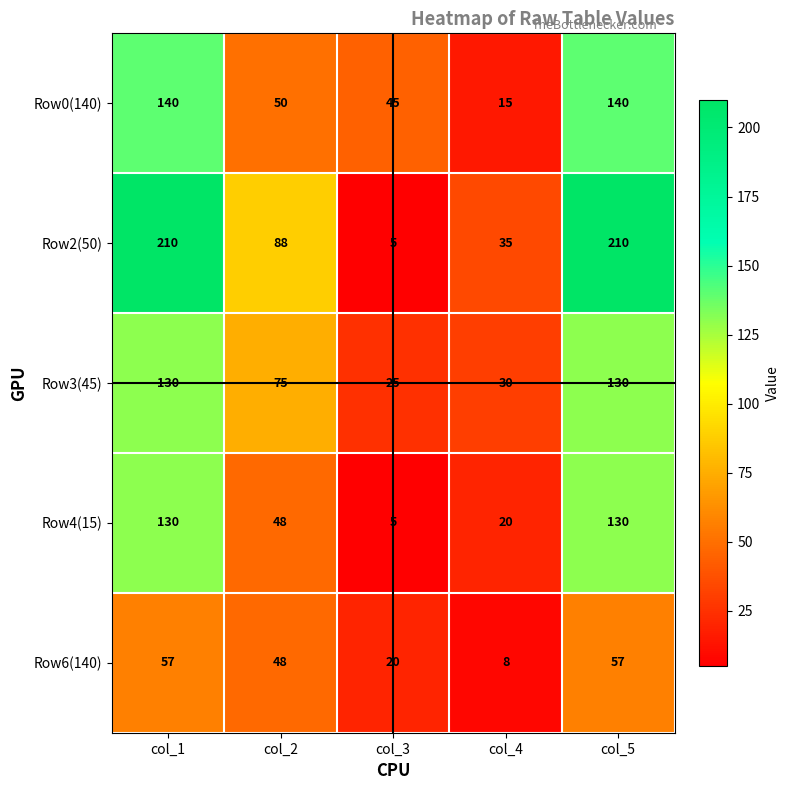

At how many categories does at least one series exceed 63?

3